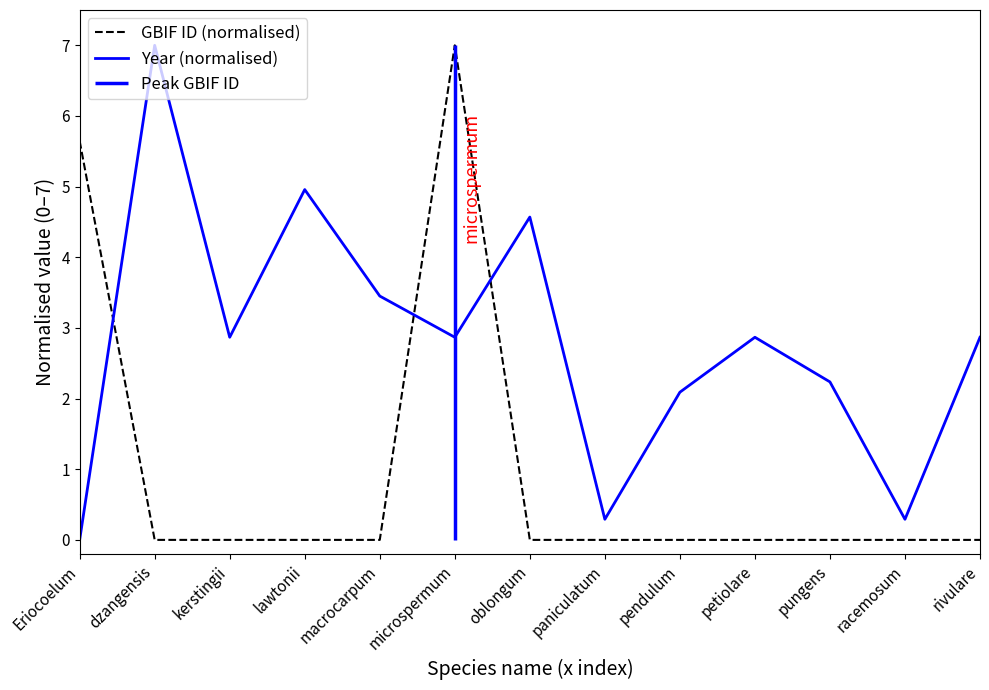

Reading left to right, transcribe all the data shown in this chart.

GBIF ID (normalised): Eriocoelum=5.6	dzangensis=0.0	kerstingii=0.0	lawtonii=0.0	macrocarpum=0.0	microspermum=7.0	oblongum=0.0	paniculatum=0.0	pendulum=0.0	petiolare=0.0	pungens=0.0	racemosum=0.0	rivulare=0.0
Year (normalised): Eriocoelum=0.0	dzangensis=7.0	kerstingii=2.9	lawtonii=5.0	macrocarpum=3.5	microspermum=2.9	oblongum=4.6	paniculatum=0.3	pendulum=2.1	petiolare=2.9	pungens=2.2	racemosum=0.3	rivulare=2.9